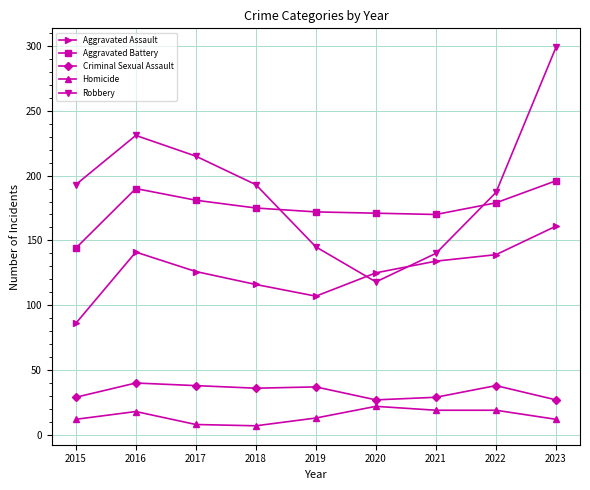

What is the difference between the highest and lowest values at 2021?

151